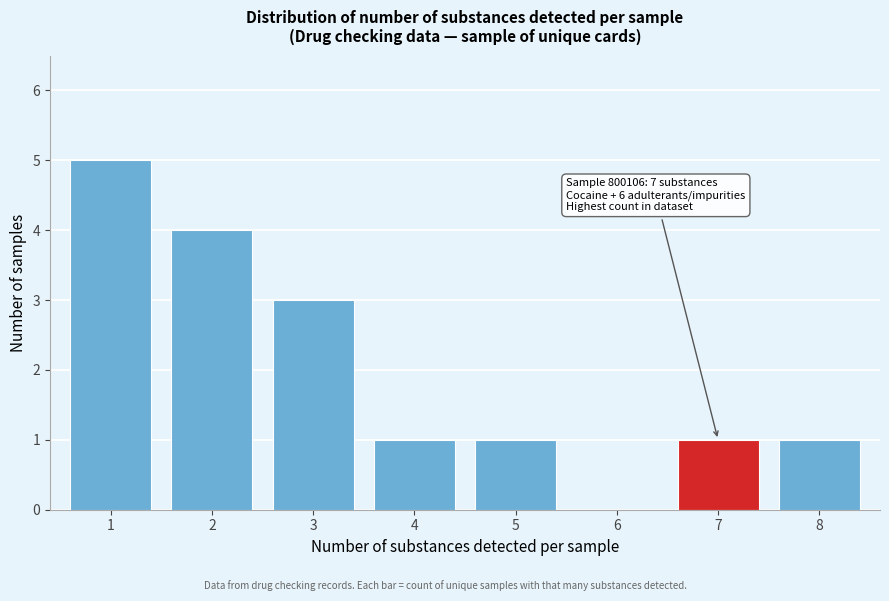

Reading right to left, transcribe all the data shown in this chart.

8=1	7=1	6=0	5=1	4=1	3=3	2=4	1=5